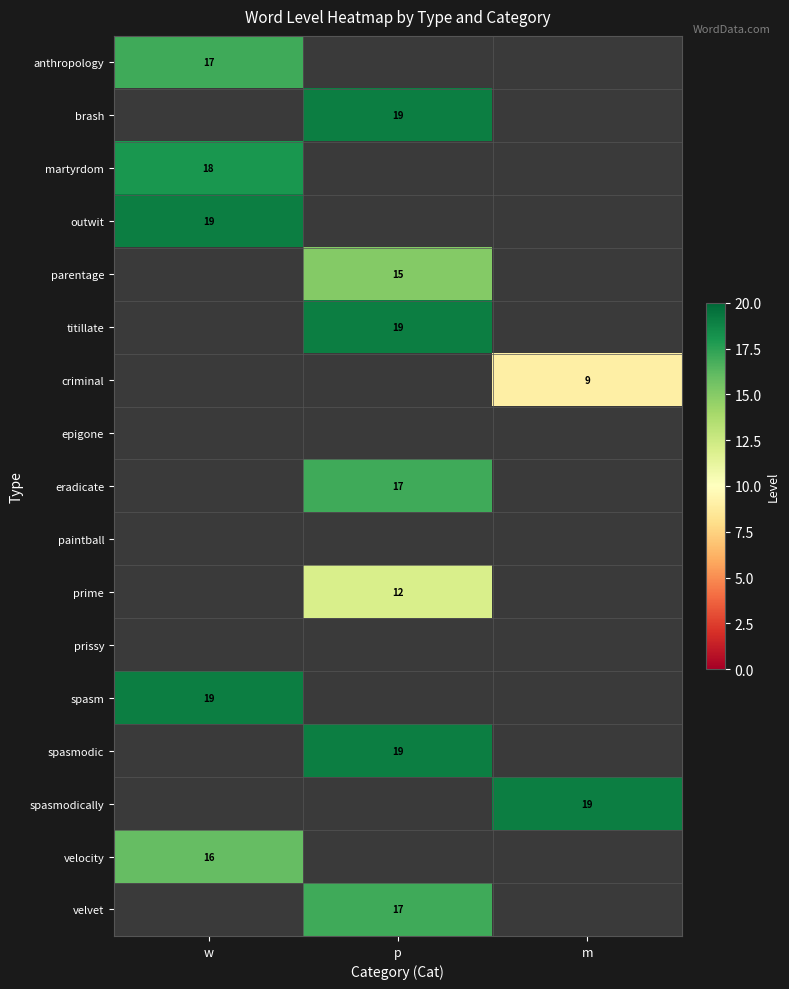

Is it true that criminal equals 3.7 at m?

False